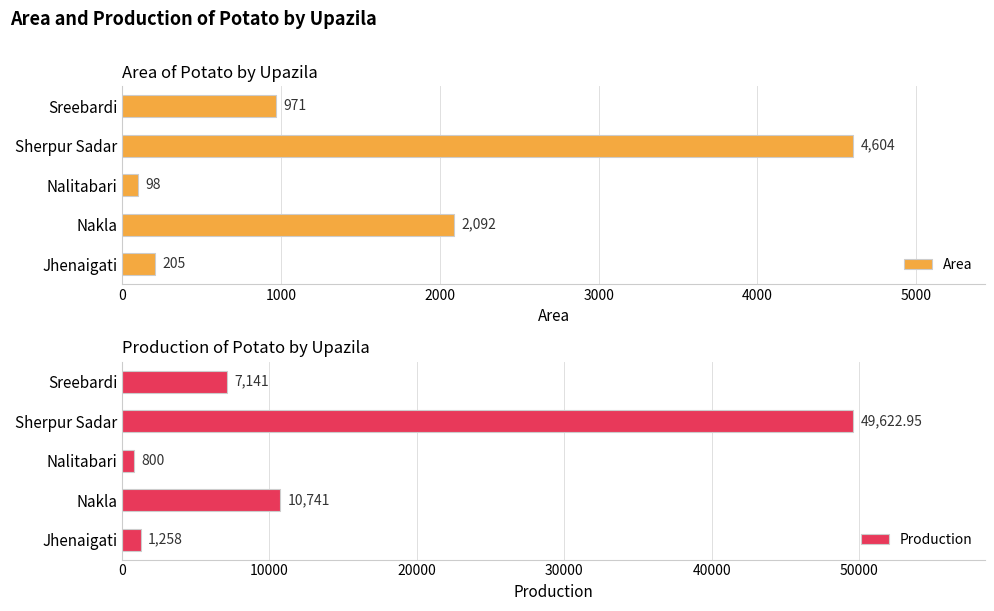

What is the difference between the second highest and second lowest values in the Production series?

9483.0